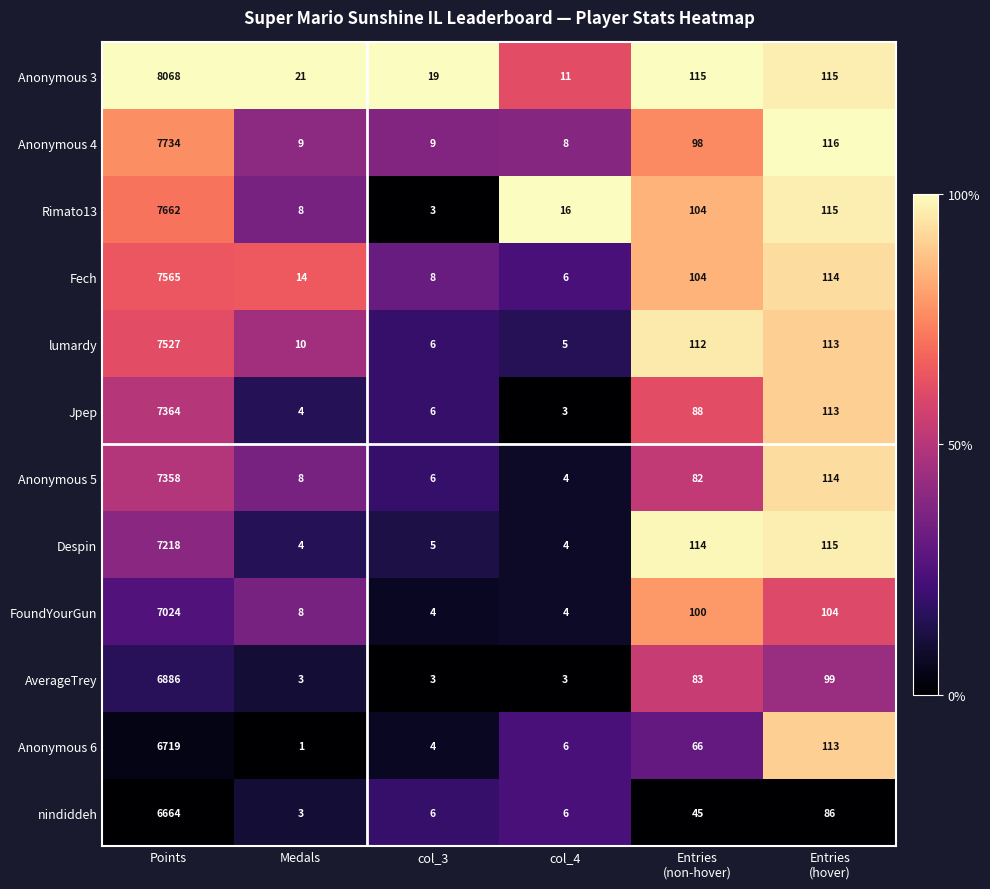

Which series has the largest range (max minus min)?

Anonymous 3